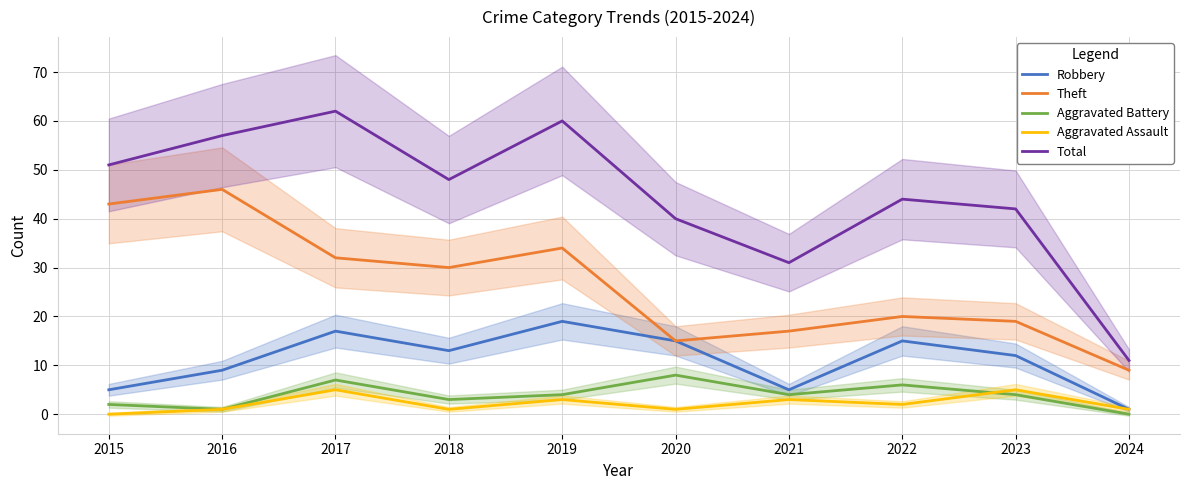

Count the number of data series in this chart.

5